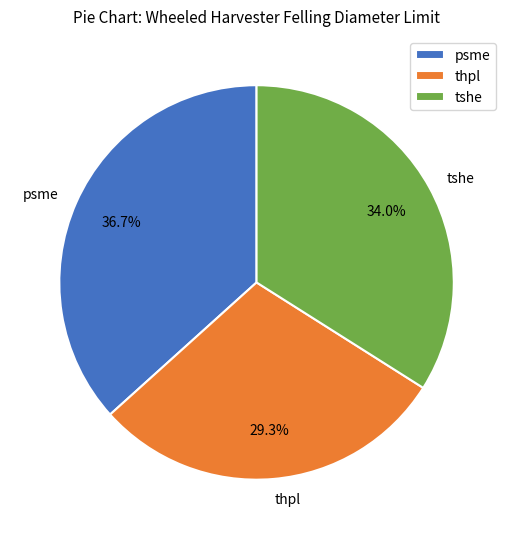

Combined, do psme and thpl account for over 50%?

Yes